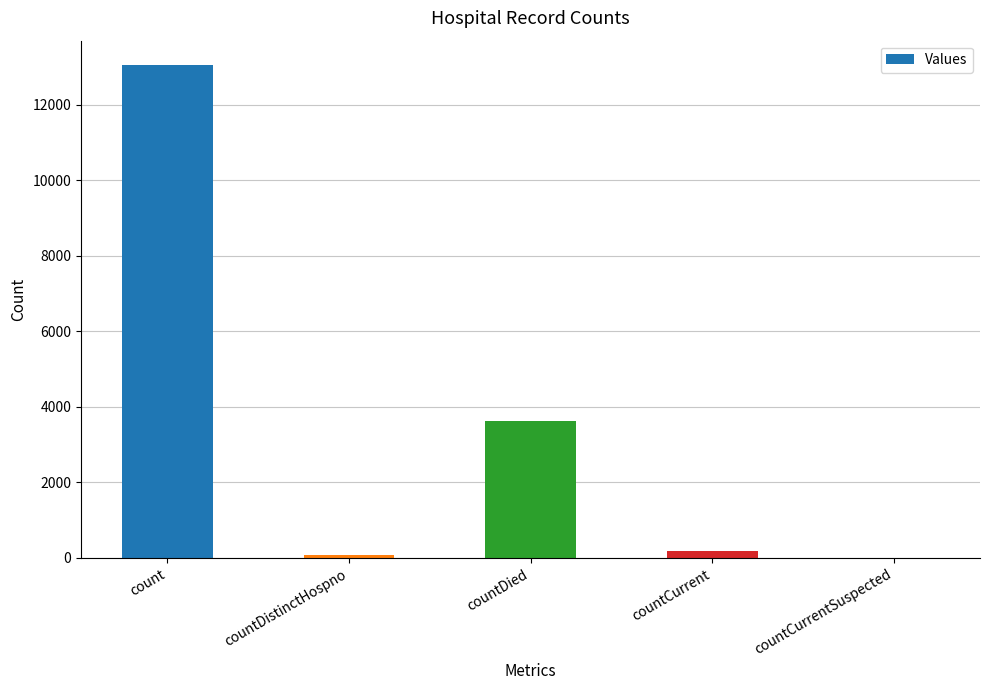

Reading left to right, transcribe all the data shown in this chart.

13048	68	3636	172	0